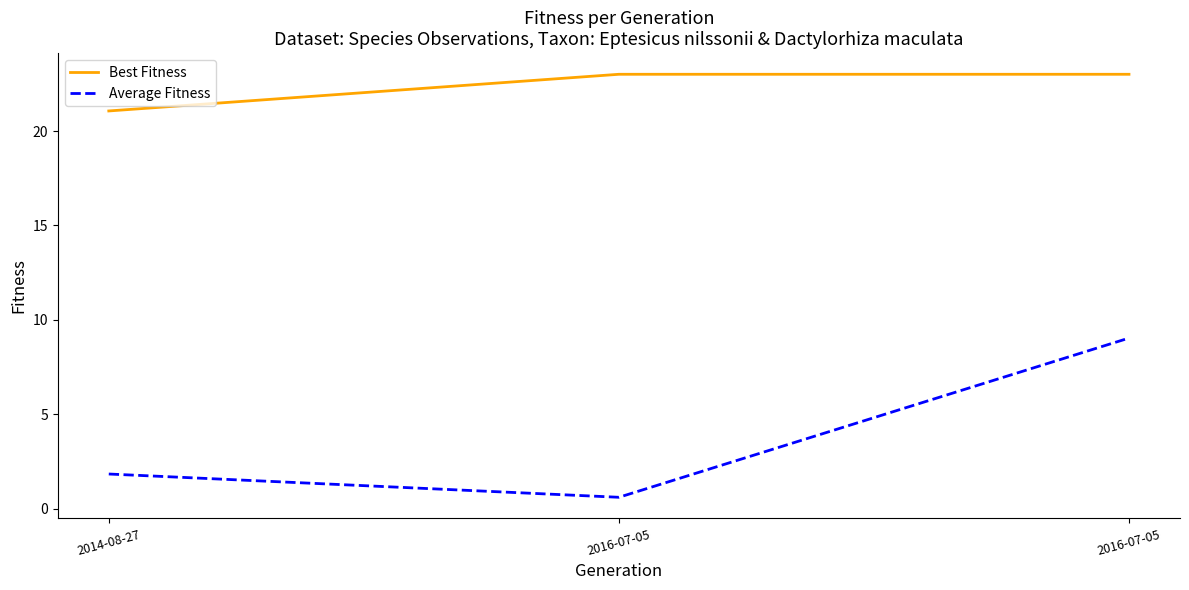

Is it true that Average Fitness equals 0.6 at 2016-07-05?

True